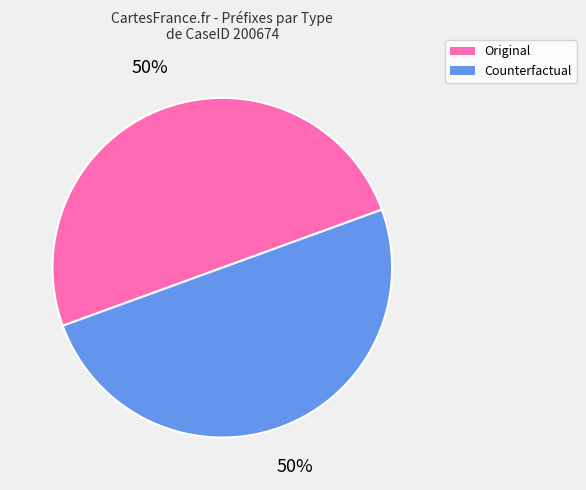

To the nearest percent, what is the average slice percentage?

50%